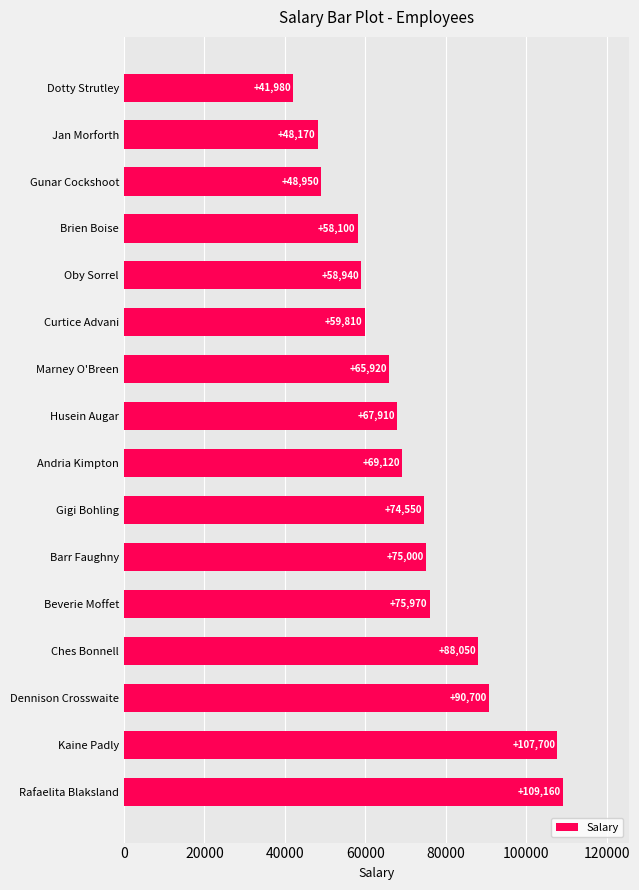

Which has a higher value, Barr Faughny or Andria Kimpton?

Barr Faughny